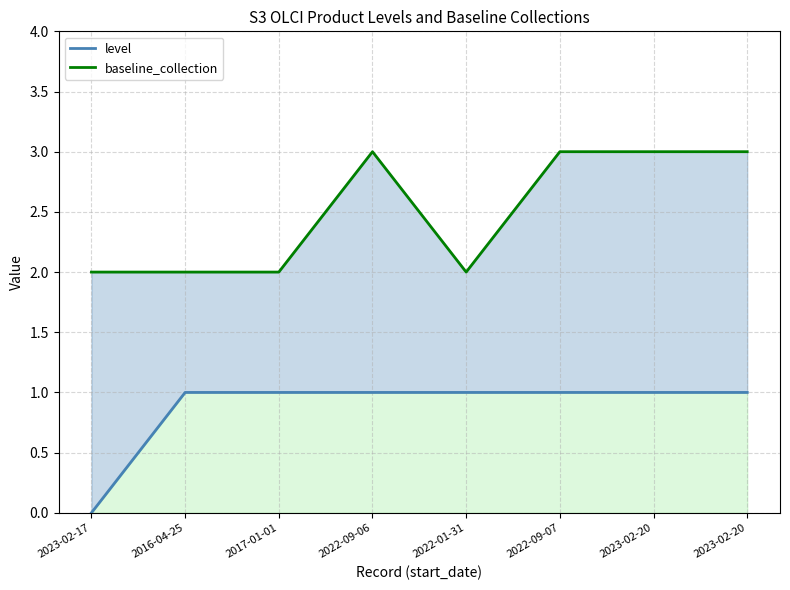

Reading left to right, extract all data points from this chart.

level: 2023-02-17=0	2016-04-25=1	2017-01-01=1	2022-09-06=1	2022-01-31=1	2022-09-07=1	2023-02-20=1	2023-02-20=1
baseline_collection: 2023-02-17=2	2016-04-25=2	2017-01-01=2	2022-09-06=3	2022-01-31=2	2022-09-07=3	2023-02-20=3	2023-02-20=3